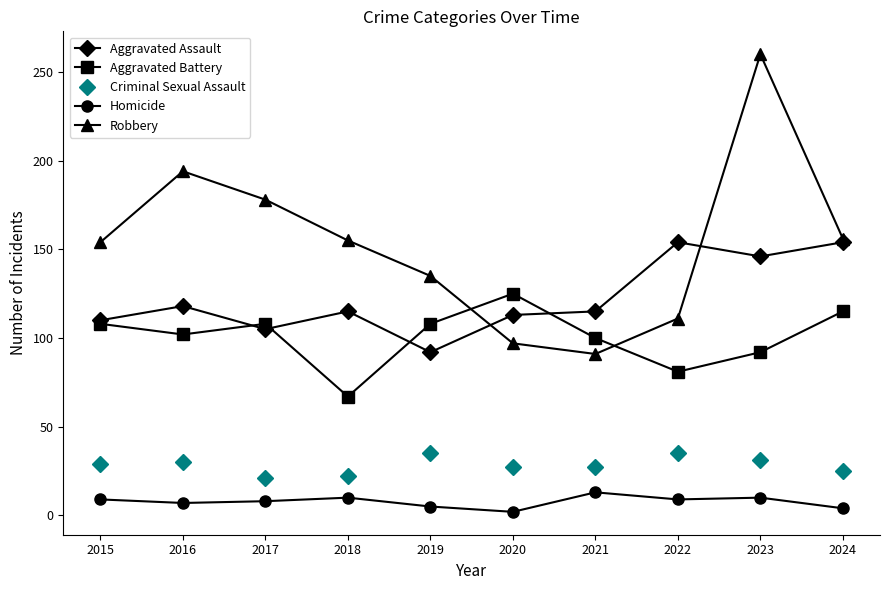

How many series are shown in this chart?

5